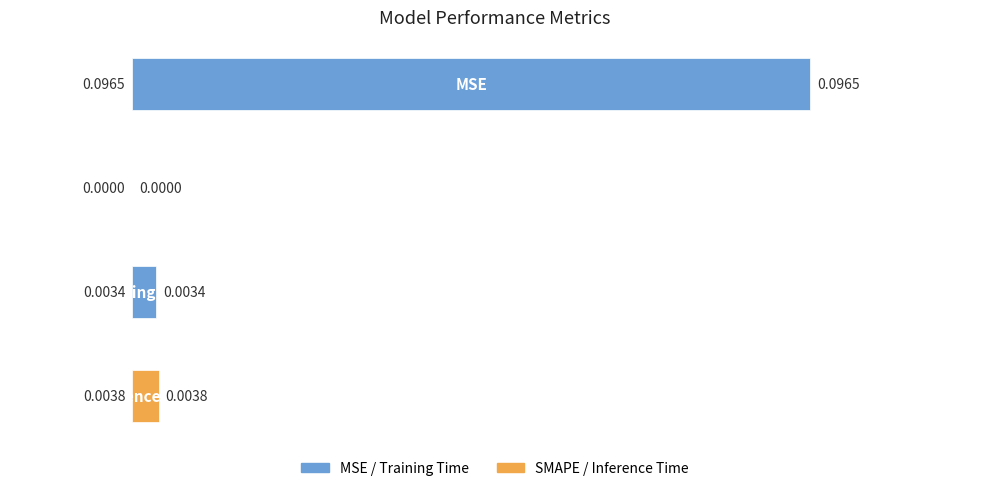

Are the bars horizontal?

Yes